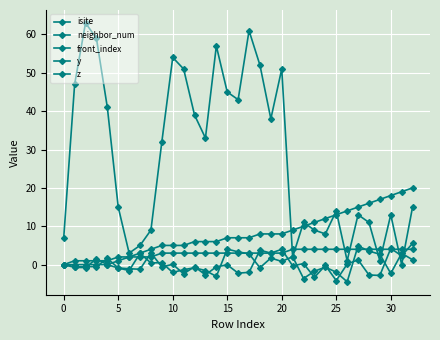

Count the number of data series in this chart.

5